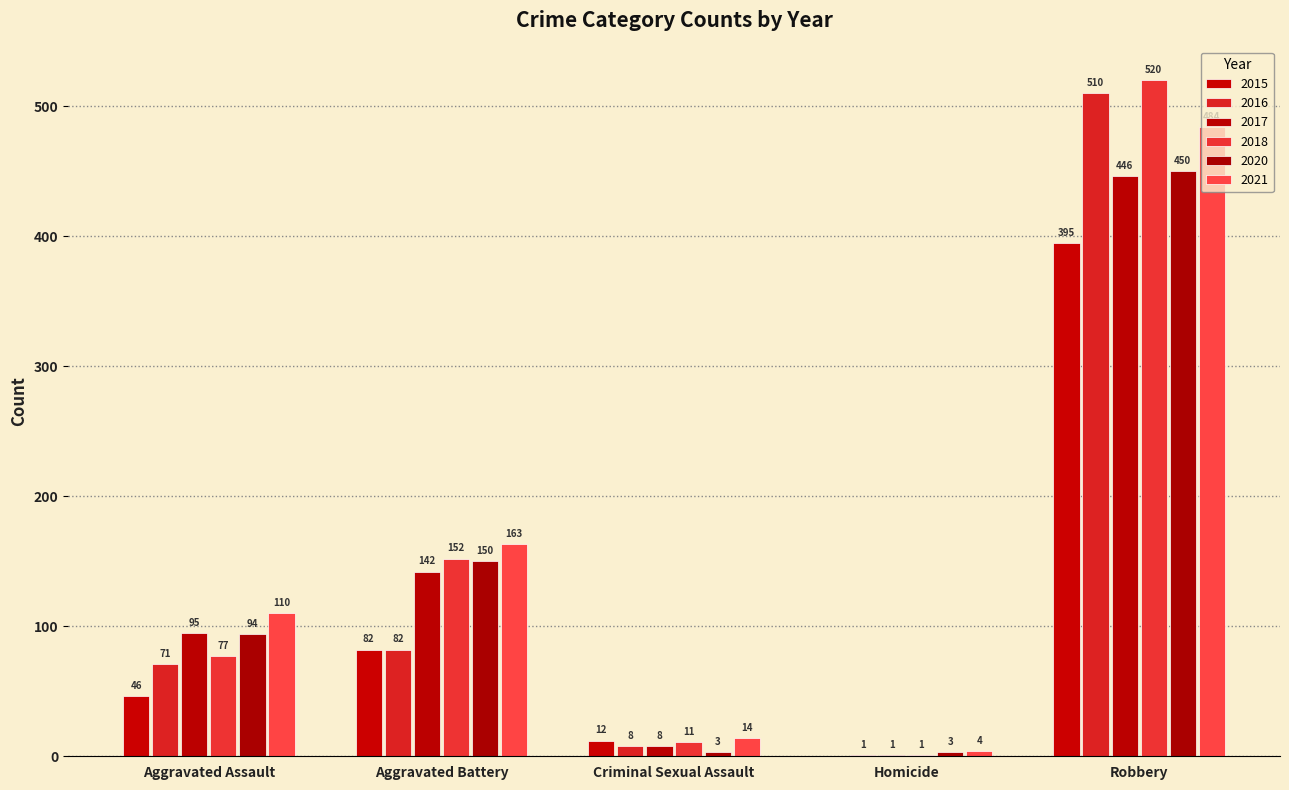

List the labels in order of 2016 value, largest first.

Robbery, Aggravated Battery, Aggravated Assault, Criminal Sexual Assault, Homicide